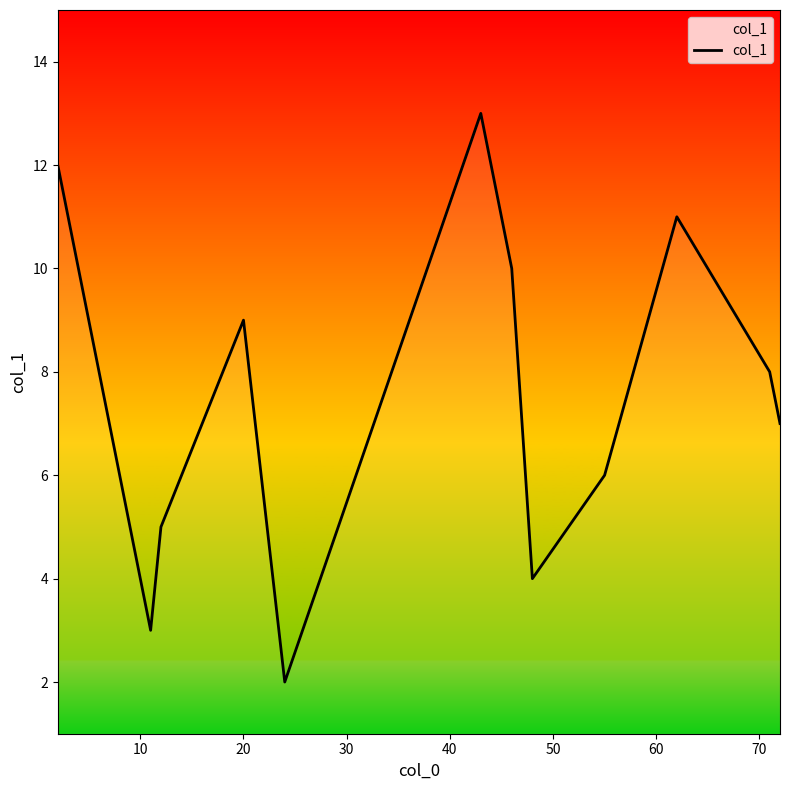

What is the greatest value displayed?

13